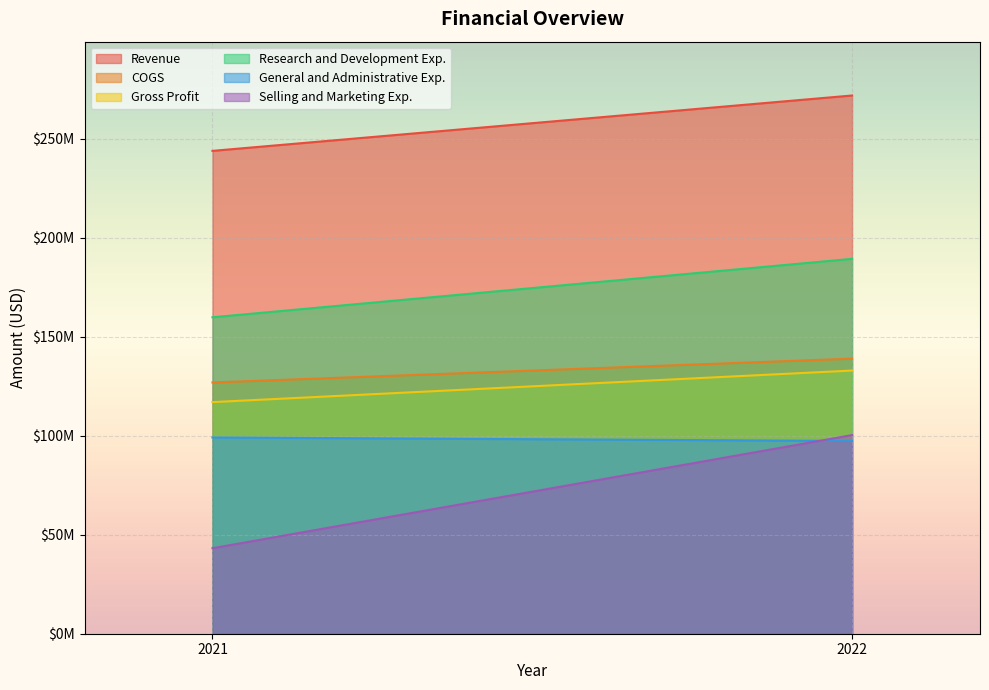

At how many categories does at least one series exceed 270649889?

1